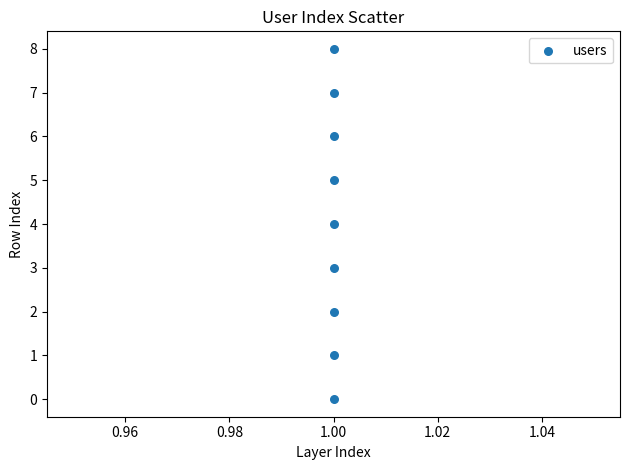

What is the average Y value?

4